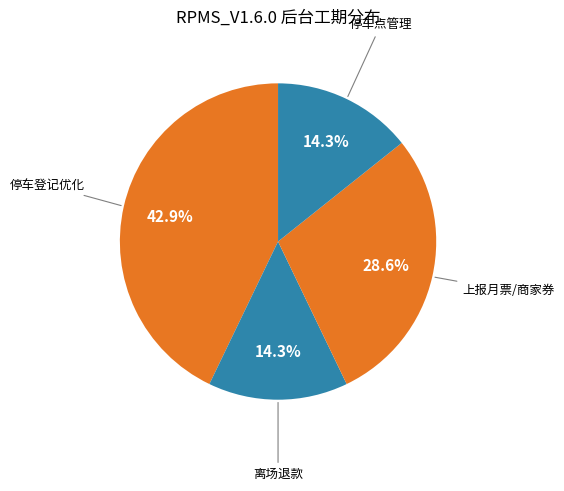

How many slices are in this pie chart?

4